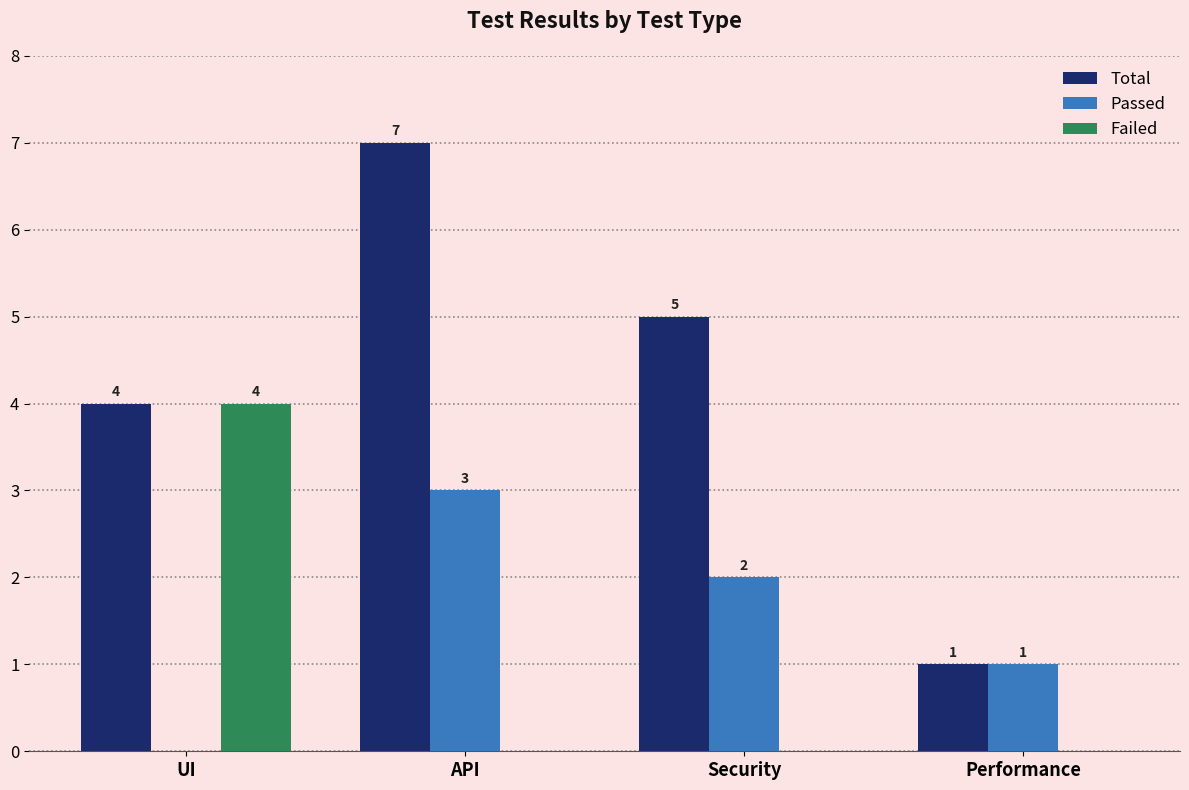

Does the chart contain stacked bars?

No